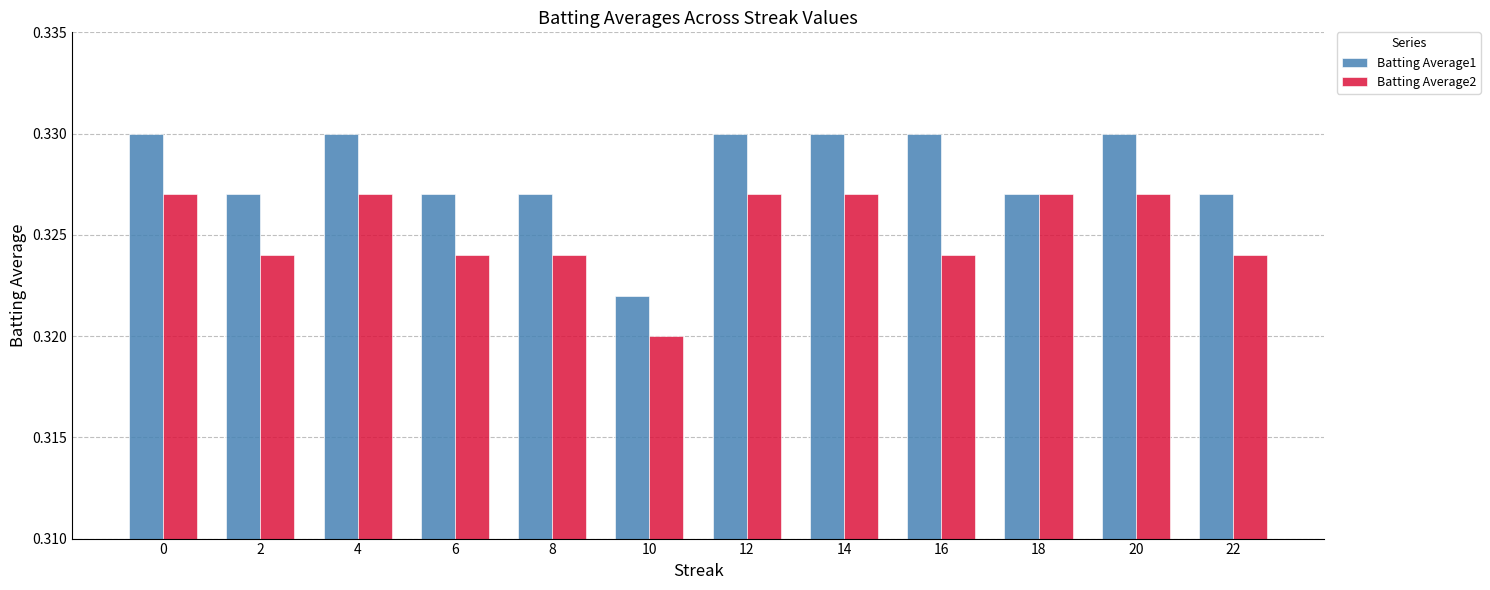

True or false: Batting Average2 has a value of 0.2 at 2.

False